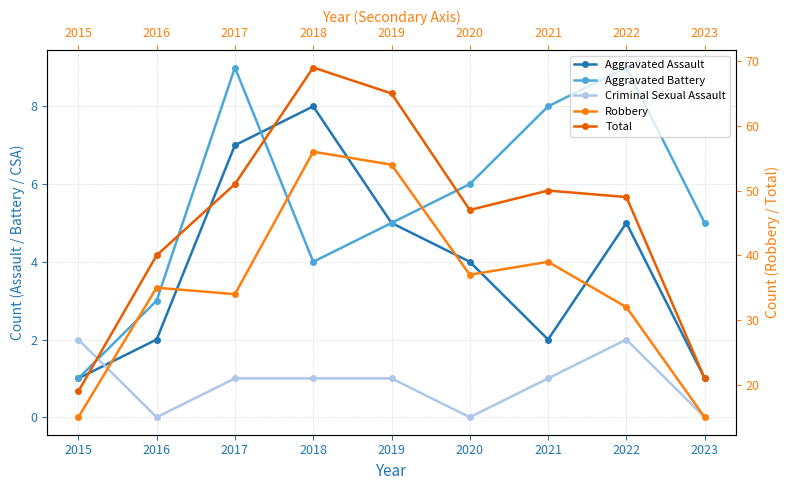

How many lines are shown in the chart?

5